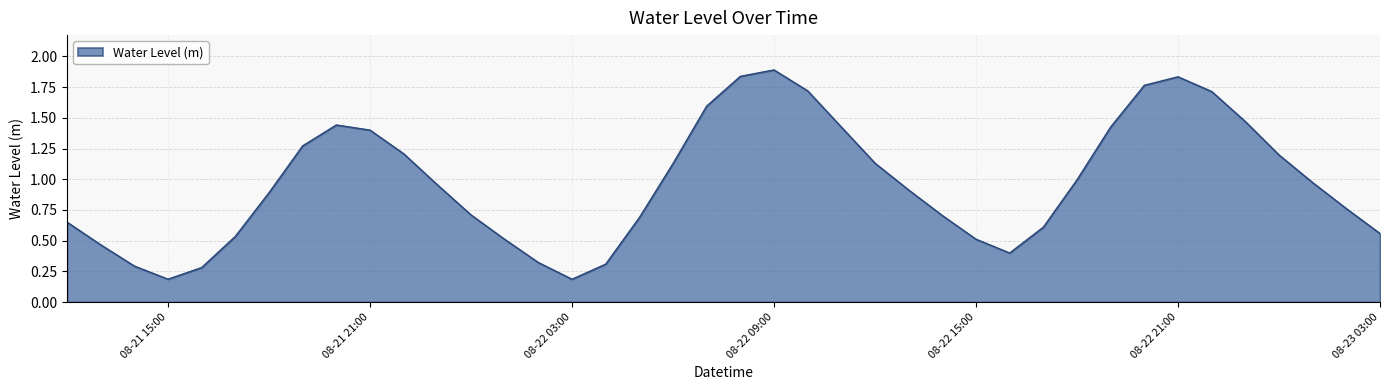

What is the difference between the maximum and minimum values?

1.7